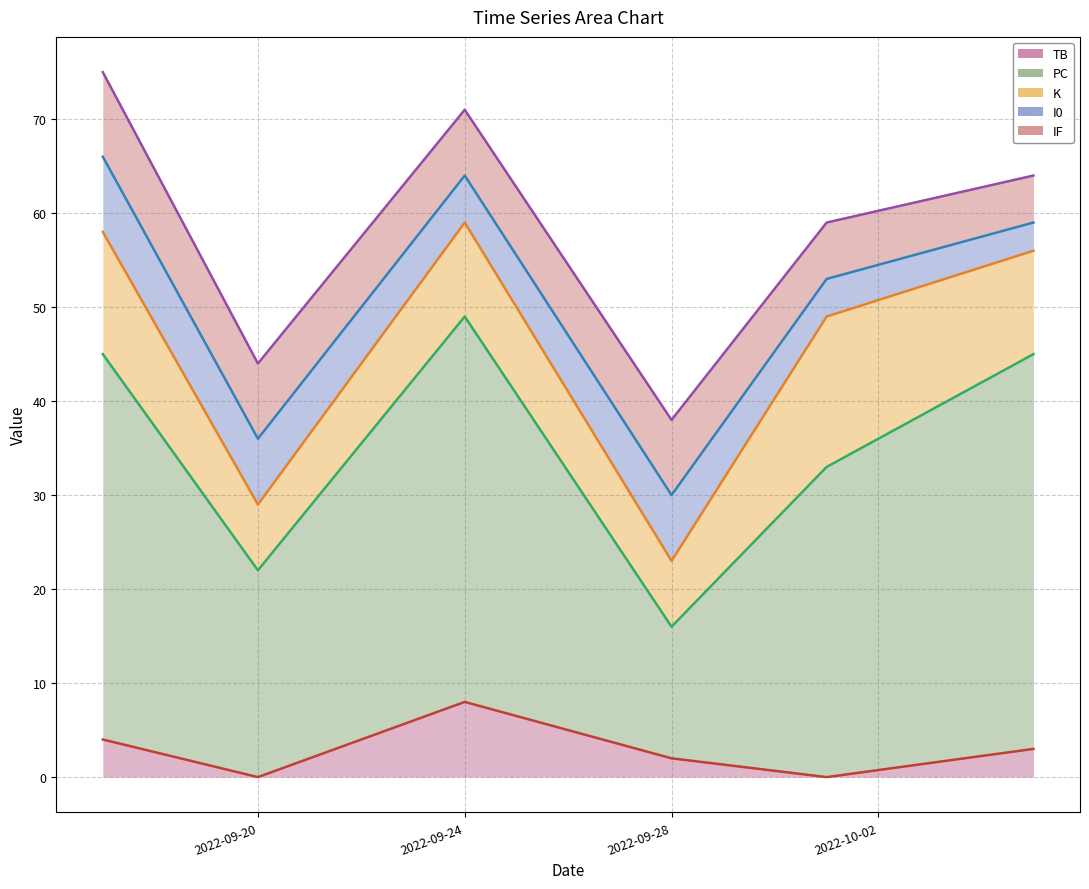

True or false: K and TB intersect in this chart.

False